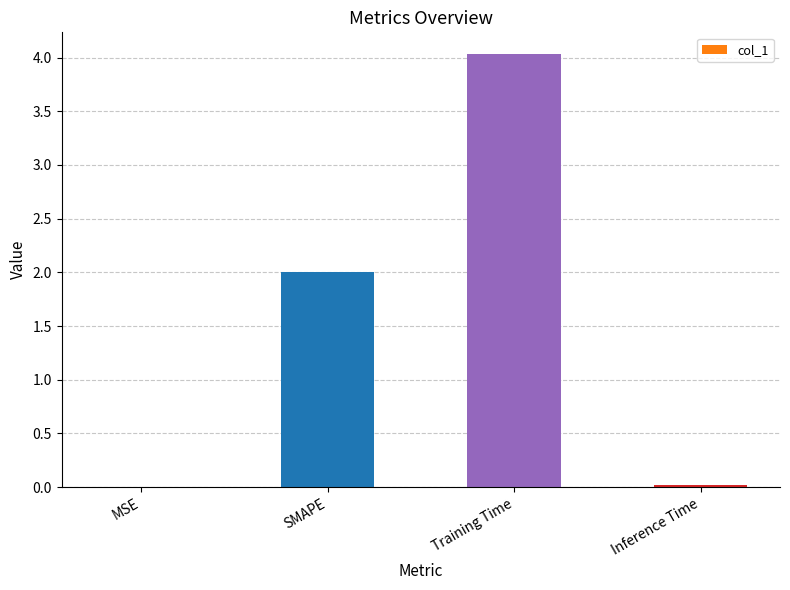

True or false: the data shows 0.0 at Inference Time.

True